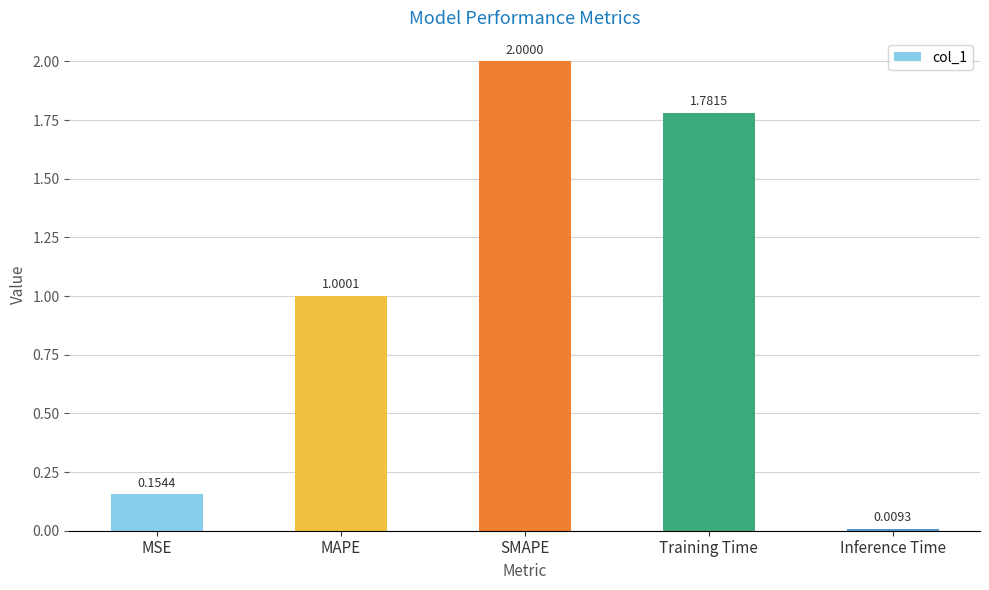

What is the change in value from Training Time to Inference Time?

-1.8